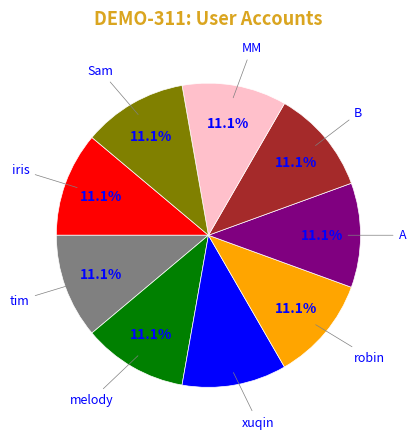

Is there any slice that represents more than half of the pie?

No